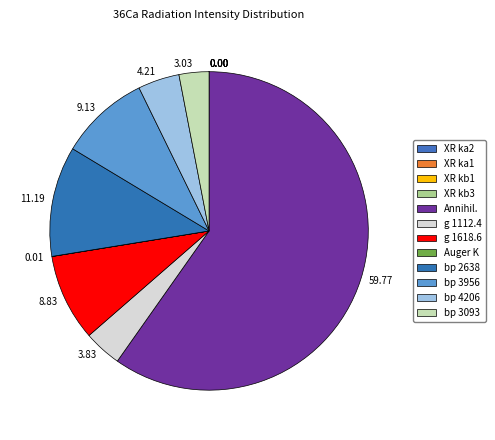

How many segments does this pie chart have?

12